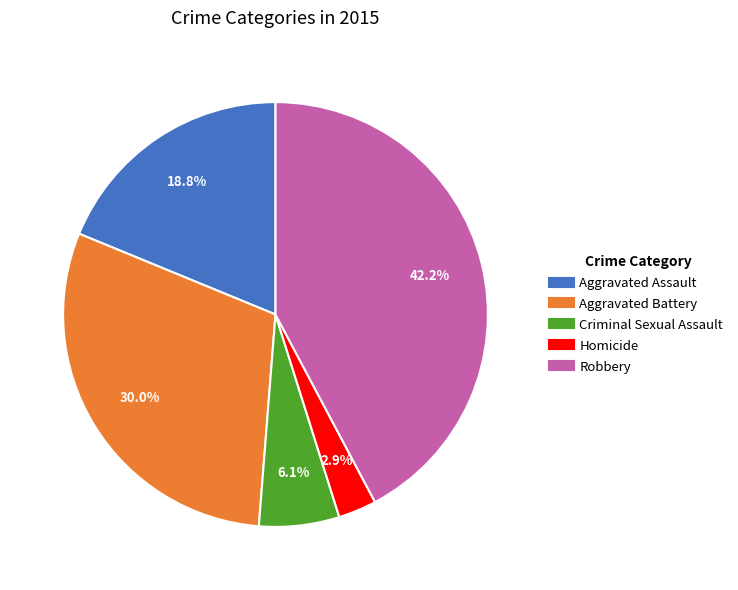

Which category has the biggest portion of the pie?

Robbery